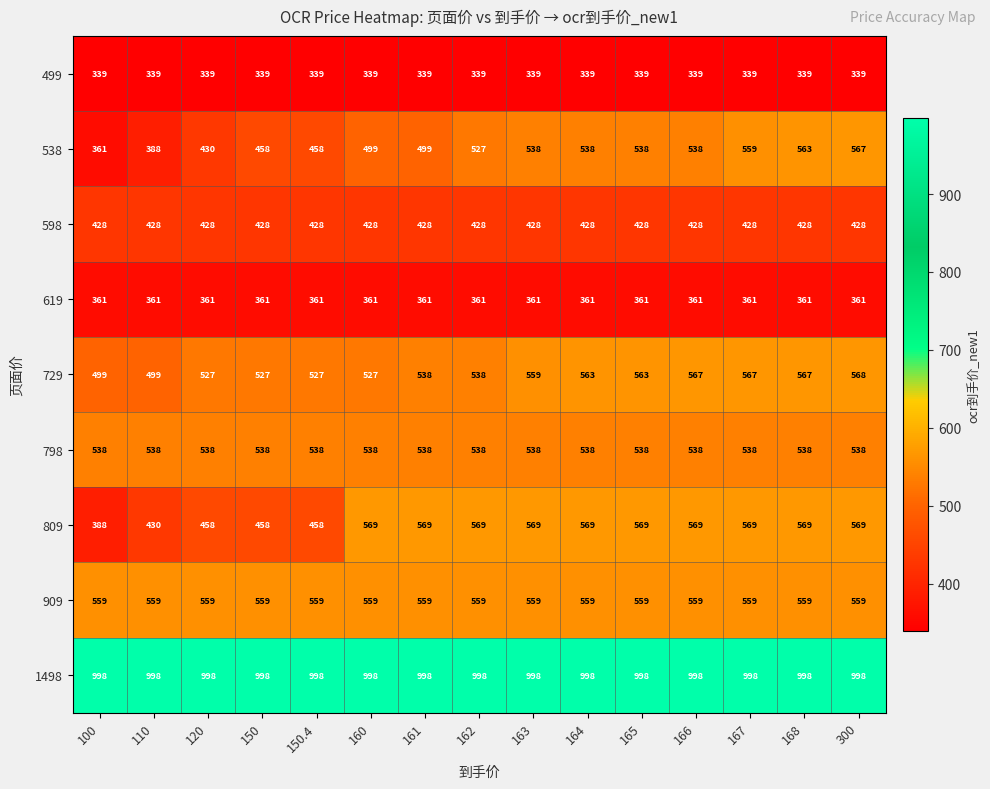

At which category is the sum across all series the highest?

300